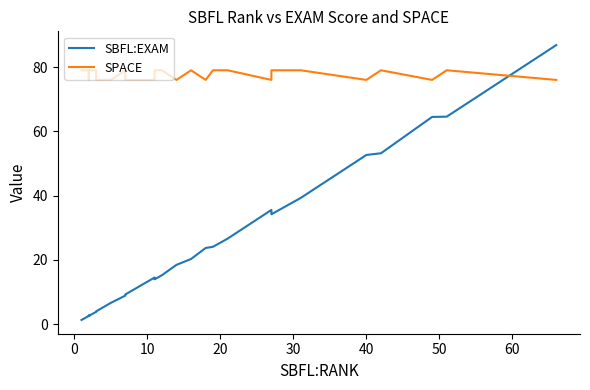

True or false: SBFL:EXAM has a value of 0.9 at 40.

False